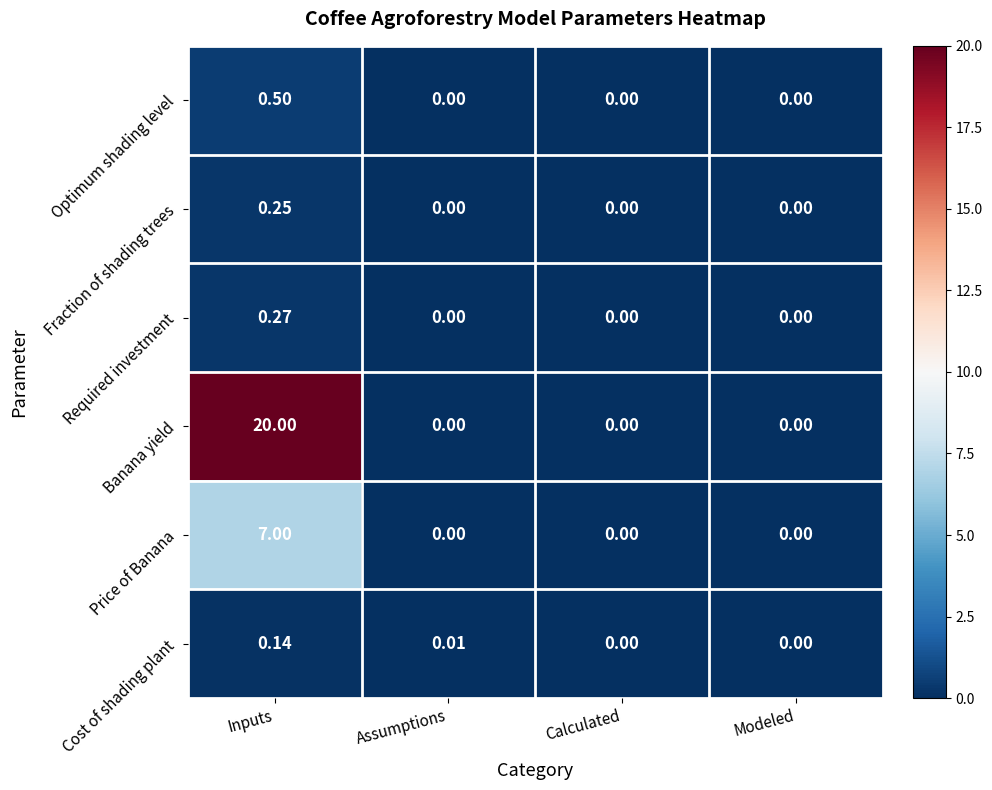

At which label does Cost of shading plant reach its peak?

Inputs